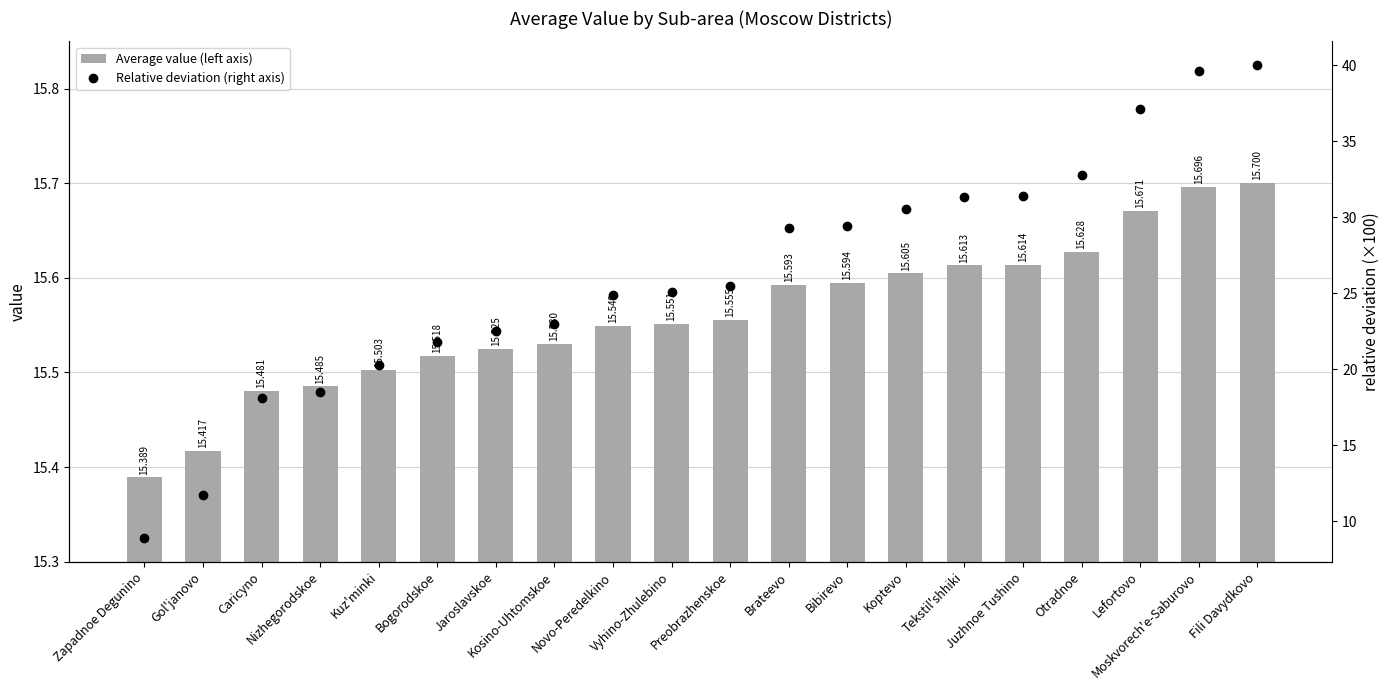

Rank the series by their average value, from highest to lowest.

Relative deviation (right axis), Average value (left axis)